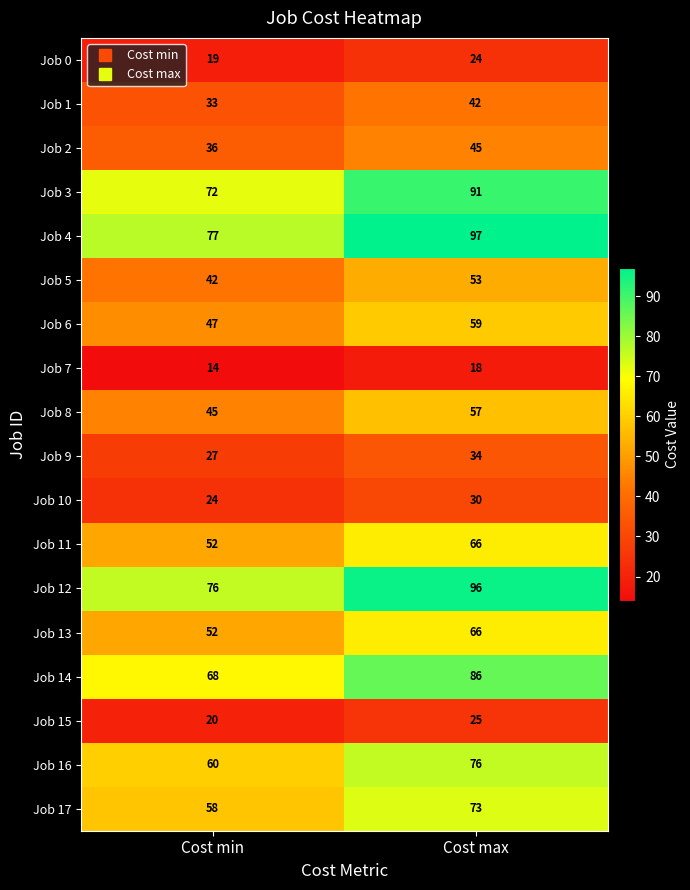

True or false: Job 15 has a value of 8 at Cost min.

False